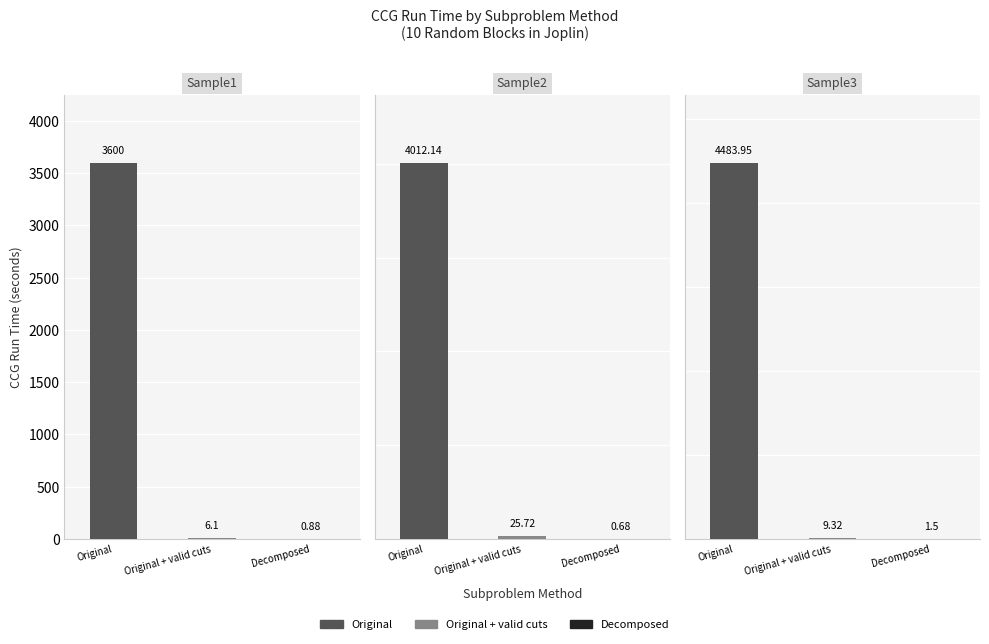

Reading left to right, what are all the values shown in this chart?

Original: 3600.0	4012.1	4483.9
Original + valid cuts: 6.1	25.7	9.3
Decomposed: 0.9	0.7	1.5